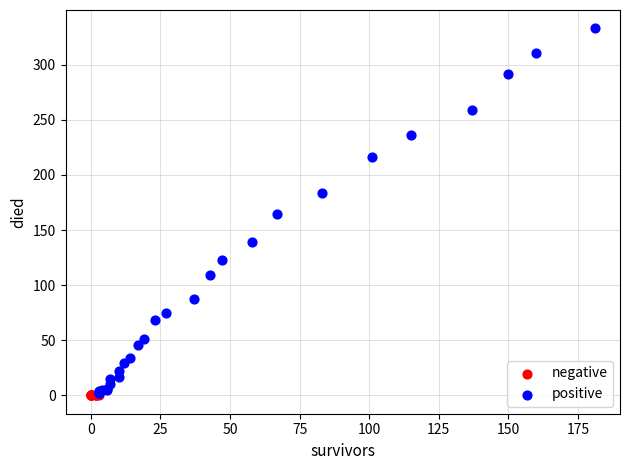

What are all the series names shown in the legend?

negative, positive